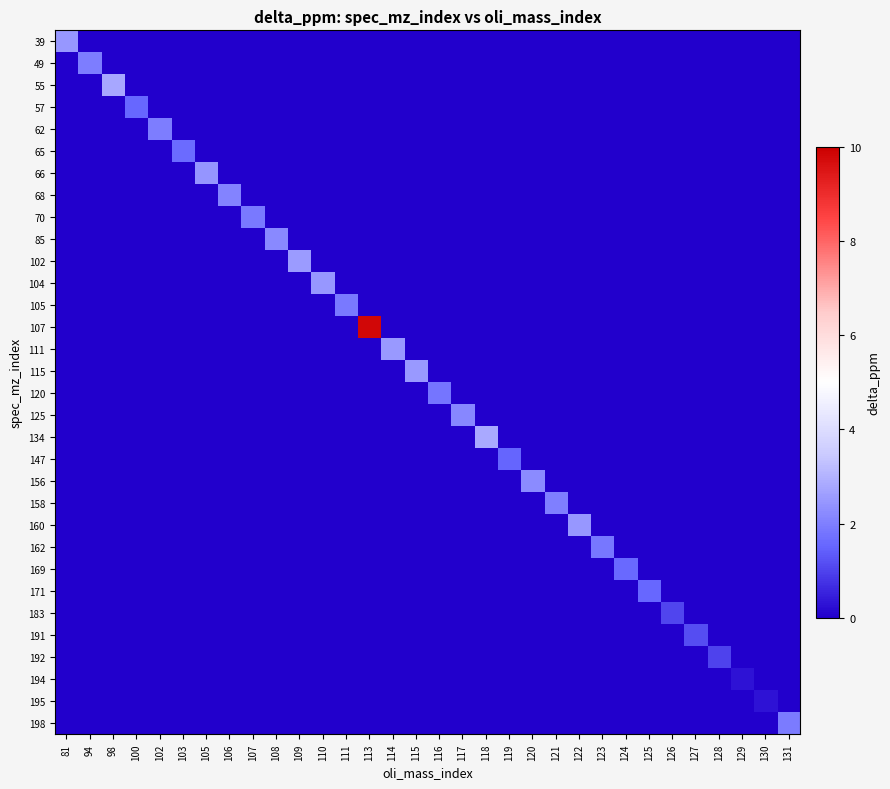

Reading left to right, transcribe all the data shown in this chart.

39: 81=2.5	94=0.0	98=0.0	100=0.0	102=0.0	103=0.0	105=0.0	106=0.0	107=0.0	108=0.0	109=0.0	110=0.0	111=0.0	113=0.0	114=0.0	115=0.0	116=0.0	117=0.0	118=0.0	119=0.0	120=0.0	121=0.0	122=0.0	123=0.0	124=0.0	125=0.0	126=0.0	127=0.0	128=0.0	129=0.0	130=0.0	131=0.0
49: 81=0.0	94=2.0	98=0.0	100=0.0	102=0.0	103=0.0	105=0.0	106=0.0	107=0.0	108=0.0	109=0.0	110=0.0	111=0.0	113=0.0	114=0.0	115=0.0	116=0.0	117=0.0	118=0.0	119=0.0	120=0.0	121=0.0	122=0.0	123=0.0	124=0.0	125=0.0	126=0.0	127=0.0	128=0.0	129=0.0	130=0.0	131=0.0
55: 81=0.0	94=0.0	98=2.8	100=0.0	102=0.0	103=0.0	105=0.0	106=0.0	107=0.0	108=0.0	109=0.0	110=0.0	111=0.0	113=0.0	114=0.0	115=0.0	116=0.0	117=0.0	118=0.0	119=0.0	120=0.0	121=0.0	122=0.0	123=0.0	124=0.0	125=0.0	126=0.0	127=0.0	128=0.0	129=0.0	130=0.0	131=0.0
57: 81=0.0	94=0.0	98=0.0	100=1.5	102=0.0	103=0.0	105=0.0	106=0.0	107=0.0	108=0.0	109=0.0	110=0.0	111=0.0	113=0.0	114=0.0	115=0.0	116=0.0	117=0.0	118=0.0	119=0.0	120=0.0	121=0.0	122=0.0	123=0.0	124=0.0	125=0.0	126=0.0	127=0.0	128=0.0	129=0.0	130=0.0	131=0.0
62: 81=0.0	94=0.0	98=0.0	100=0.0	102=2.0	103=0.0	105=0.0	106=0.0	107=0.0	108=0.0	109=0.0	110=0.0	111=0.0	113=0.0	114=0.0	115=0.0	116=0.0	117=0.0	118=0.0	119=0.0	120=0.0	121=0.0	122=0.0	123=0.0	124=0.0	125=0.0	126=0.0	127=0.0	128=0.0	129=0.0	130=0.0	131=0.0
65: 81=0.0	94=0.0	98=0.0	100=0.0	102=0.0	103=1.6	105=0.0	106=0.0	107=0.0	108=0.0	109=0.0	110=0.0	111=0.0	113=0.0	114=0.0	115=0.0	116=0.0	117=0.0	118=0.0	119=0.0	120=0.0	121=0.0	122=0.0	123=0.0	124=0.0	125=0.0	126=0.0	127=0.0	128=0.0	129=0.0	130=0.0	131=0.0
66: 81=0.0	94=0.0	98=0.0	100=0.0	102=0.0	103=0.0	105=2.4	106=0.0	107=0.0	108=0.0	109=0.0	110=0.0	111=0.0	113=0.0	114=0.0	115=0.0	116=0.0	117=0.0	118=0.0	119=0.0	120=0.0	121=0.0	122=0.0	123=0.0	124=0.0	125=0.0	126=0.0	127=0.0	128=0.0	129=0.0	130=0.0	131=0.0
68: 81=0.0	94=0.0	98=0.0	100=0.0	102=0.0	103=0.0	105=0.0	106=2.1	107=0.0	108=0.0	109=0.0	110=0.0	111=0.0	113=0.0	114=0.0	115=0.0	116=0.0	117=0.0	118=0.0	119=0.0	120=0.0	121=0.0	122=0.0	123=0.0	124=0.0	125=0.0	126=0.0	127=0.0	128=0.0	129=0.0	130=0.0	131=0.0
70: 81=0.0	94=0.0	98=0.0	100=0.0	102=0.0	103=0.0	105=0.0	106=0.0	107=1.9	108=0.0	109=0.0	110=0.0	111=0.0	113=0.0	114=0.0	115=0.0	116=0.0	117=0.0	118=0.0	119=0.0	120=0.0	121=0.0	122=0.0	123=0.0	124=0.0	125=0.0	126=0.0	127=0.0	128=0.0	129=0.0	130=0.0	131=0.0
85: 81=0.0	94=0.0	98=0.0	100=0.0	102=0.0	103=0.0	105=0.0	106=0.0	107=0.0	108=2.2	109=0.0	110=0.0	111=0.0	113=0.0	114=0.0	115=0.0	116=0.0	117=0.0	118=0.0	119=0.0	120=0.0	121=0.0	122=0.0	123=0.0	124=0.0	125=0.0	126=0.0	127=0.0	128=0.0	129=0.0	130=0.0	131=0.0
102: 81=0.0	94=0.0	98=0.0	100=0.0	102=0.0	103=0.0	105=0.0	106=0.0	107=0.0	108=0.0	109=2.6	110=0.0	111=0.0	113=0.0	114=0.0	115=0.0	116=0.0	117=0.0	118=0.0	119=0.0	120=0.0	121=0.0	122=0.0	123=0.0	124=0.0	125=0.0	126=0.0	127=0.0	128=0.0	129=0.0	130=0.0	131=0.0
104: 81=0.0	94=0.0	98=0.0	100=0.0	102=0.0	103=0.0	105=0.0	106=0.0	107=0.0	108=0.0	109=0.0	110=2.5	111=0.0	113=0.0	114=0.0	115=0.0	116=0.0	117=0.0	118=0.0	119=0.0	120=0.0	121=0.0	122=0.0	123=0.0	124=0.0	125=0.0	126=0.0	127=0.0	128=0.0	129=0.0	130=0.0	131=0.0
105: 81=0.0	94=0.0	98=0.0	100=0.0	102=0.0	103=0.0	105=0.0	106=0.0	107=0.0	108=0.0	109=0.0	110=0.0	111=1.9	113=0.0	114=0.0	115=0.0	116=0.0	117=0.0	118=0.0	119=0.0	120=0.0	121=0.0	122=0.0	123=0.0	124=0.0	125=0.0	126=0.0	127=0.0	128=0.0	129=0.0	130=0.0	131=0.0
107: 81=0.0	94=0.0	98=0.0	100=0.0	102=0.0	103=0.0	105=0.0	106=0.0	107=0.0	108=0.0	109=0.0	110=0.0	111=0.0	113=9.8	114=0.0	115=0.0	116=0.0	117=0.0	118=0.0	119=0.0	120=0.0	121=0.0	122=0.0	123=0.0	124=0.0	125=0.0	126=0.0	127=0.0	128=0.0	129=0.0	130=0.0	131=0.0
111: 81=0.0	94=0.0	98=0.0	100=0.0	102=0.0	103=0.0	105=0.0	106=0.0	107=0.0	108=0.0	109=0.0	110=0.0	111=0.0	113=0.0	114=2.5	115=0.0	116=0.0	117=0.0	118=0.0	119=0.0	120=0.0	121=0.0	122=0.0	123=0.0	124=0.0	125=0.0	126=0.0	127=0.0	128=0.0	129=0.0	130=0.0	131=0.0
115: 81=0.0	94=0.0	98=0.0	100=0.0	102=0.0	103=0.0	105=0.0	106=0.0	107=0.0	108=0.0	109=0.0	110=0.0	111=0.0	113=0.0	114=0.0	115=2.5	116=0.0	117=0.0	118=0.0	119=0.0	120=0.0	121=0.0	122=0.0	123=0.0	124=0.0	125=0.0	126=0.0	127=0.0	128=0.0	129=0.0	130=0.0	131=0.0
120: 81=0.0	94=0.0	98=0.0	100=0.0	102=0.0	103=0.0	105=0.0	106=0.0	107=0.0	108=0.0	109=0.0	110=0.0	111=0.0	113=0.0	114=0.0	115=0.0	116=1.8	117=0.0	118=0.0	119=0.0	120=0.0	121=0.0	122=0.0	123=0.0	124=0.0	125=0.0	126=0.0	127=0.0	128=0.0	129=0.0	130=0.0	131=0.0
125: 81=0.0	94=0.0	98=0.0	100=0.0	102=0.0	103=0.0	105=0.0	106=0.0	107=0.0	108=0.0	109=0.0	110=0.0	111=0.0	113=0.0	114=0.0	115=0.0	116=0.0	117=2.2	118=0.0	119=0.0	120=0.0	121=0.0	122=0.0	123=0.0	124=0.0	125=0.0	126=0.0	127=0.0	128=0.0	129=0.0	130=0.0	131=0.0
134: 81=0.0	94=0.0	98=0.0	100=0.0	102=0.0	103=0.0	105=0.0	106=0.0	107=0.0	108=0.0	109=0.0	110=0.0	111=0.0	113=0.0	114=0.0	115=0.0	116=0.0	117=0.0	118=2.8	119=0.0	120=0.0	121=0.0	122=0.0	123=0.0	124=0.0	125=0.0	126=0.0	127=0.0	128=0.0	129=0.0	130=0.0	131=0.0
147: 81=0.0	94=0.0	98=0.0	100=0.0	102=0.0	103=0.0	105=0.0	106=0.0	107=0.0	108=0.0	109=0.0	110=0.0	111=0.0	113=0.0	114=0.0	115=0.0	116=0.0	117=0.0	118=0.0	119=1.5	120=0.0	121=0.0	122=0.0	123=0.0	124=0.0	125=0.0	126=0.0	127=0.0	128=0.0	129=0.0	130=0.0	131=0.0
156: 81=0.0	94=0.0	98=0.0	100=0.0	102=0.0	103=0.0	105=0.0	106=0.0	107=0.0	108=0.0	109=0.0	110=0.0	111=0.0	113=0.0	114=0.0	115=0.0	116=0.0	117=0.0	118=0.0	119=0.0	120=2.3	121=0.0	122=0.0	123=0.0	124=0.0	125=0.0	126=0.0	127=0.0	128=0.0	129=0.0	130=0.0	131=0.0
158: 81=0.0	94=0.0	98=0.0	100=0.0	102=0.0	103=0.0	105=0.0	106=0.0	107=0.0	108=0.0	109=0.0	110=0.0	111=0.0	113=0.0	114=0.0	115=0.0	116=0.0	117=0.0	118=0.0	119=0.0	120=0.0	121=2.0	122=0.0	123=0.0	124=0.0	125=0.0	126=0.0	127=0.0	128=0.0	129=0.0	130=0.0	131=0.0
160: 81=0.0	94=0.0	98=0.0	100=0.0	102=0.0	103=0.0	105=0.0	106=0.0	107=0.0	108=0.0	109=0.0	110=0.0	111=0.0	113=0.0	114=0.0	115=0.0	116=0.0	117=0.0	118=0.0	119=0.0	120=0.0	121=0.0	122=2.5	123=0.0	124=0.0	125=0.0	126=0.0	127=0.0	128=0.0	129=0.0	130=0.0	131=0.0
162: 81=0.0	94=0.0	98=0.0	100=0.0	102=0.0	103=0.0	105=0.0	106=0.0	107=0.0	108=0.0	109=0.0	110=0.0	111=0.0	113=0.0	114=0.0	115=0.0	116=0.0	117=0.0	118=0.0	119=0.0	120=0.0	121=0.0	122=0.0	123=1.9	124=0.0	125=0.0	126=0.0	127=0.0	128=0.0	129=0.0	130=0.0	131=0.0
169: 81=0.0	94=0.0	98=0.0	100=0.0	102=0.0	103=0.0	105=0.0	106=0.0	107=0.0	108=0.0	109=0.0	110=0.0	111=0.0	113=0.0	114=0.0	115=0.0	116=0.0	117=0.0	118=0.0	119=0.0	120=0.0	121=0.0	122=0.0	123=0.0	124=1.6	125=0.0	126=0.0	127=0.0	128=0.0	129=0.0	130=0.0	131=0.0
171: 81=0.0	94=0.0	98=0.0	100=0.0	102=0.0	103=0.0	105=0.0	106=0.0	107=0.0	108=0.0	109=0.0	110=0.0	111=0.0	113=0.0	114=0.0	115=0.0	116=0.0	117=0.0	118=0.0	119=0.0	120=0.0	121=0.0	122=0.0	123=0.0	124=0.0	125=1.5	126=0.0	127=0.0	128=0.0	129=0.0	130=0.0	131=0.0
183: 81=0.0	94=0.0	98=0.0	100=0.0	102=0.0	103=0.0	105=0.0	106=0.0	107=0.0	108=0.0	109=0.0	110=0.0	111=0.0	113=0.0	114=0.0	115=0.0	116=0.0	117=0.0	118=0.0	119=0.0	120=0.0	121=0.0	122=0.0	123=0.0	124=0.0	125=0.0	126=1.0	127=0.0	128=0.0	129=0.0	130=0.0	131=0.0
191: 81=0.0	94=0.0	98=0.0	100=0.0	102=0.0	103=0.0	105=0.0	106=0.0	107=0.0	108=0.0	109=0.0	110=0.0	111=0.0	113=0.0	114=0.0	115=0.0	116=0.0	117=0.0	118=0.0	119=0.0	120=0.0	121=0.0	122=0.0	123=0.0	124=0.0	125=0.0	126=0.0	127=1.1	128=0.0	129=0.0	130=0.0	131=0.0
192: 81=0.0	94=0.0	98=0.0	100=0.0	102=0.0	103=0.0	105=0.0	106=0.0	107=0.0	108=0.0	109=0.0	110=0.0	111=0.0	113=0.0	114=0.0	115=0.0	116=0.0	117=0.0	118=0.0	119=0.0	120=0.0	121=0.0	122=0.0	123=0.0	124=0.0	125=0.0	126=0.0	127=0.0	128=1.0	129=0.0	130=0.0	131=0.0
194: 81=0.0	94=0.0	98=0.0	100=0.0	102=0.0	103=0.0	105=0.0	106=0.0	107=0.0	108=0.0	109=0.0	110=0.0	111=0.0	113=0.0	114=0.0	115=0.0	116=0.0	117=0.0	118=0.0	119=0.0	120=0.0	121=0.0	122=0.0	123=0.0	124=0.0	125=0.0	126=0.0	127=0.0	128=0.0	129=0.3	130=0.0	131=0.0
195: 81=0.0	94=0.0	98=0.0	100=0.0	102=0.0	103=0.0	105=0.0	106=0.0	107=0.0	108=0.0	109=0.0	110=0.0	111=0.0	113=0.0	114=0.0	115=0.0	116=0.0	117=0.0	118=0.0	119=0.0	120=0.0	121=0.0	122=0.0	123=0.0	124=0.0	125=0.0	126=0.0	127=0.0	128=0.0	129=0.0	130=0.3	131=0.0
198: 81=0.0	94=0.0	98=0.0	100=0.0	102=0.0	103=0.0	105=0.0	106=0.0	107=0.0	108=0.0	109=0.0	110=0.0	111=0.0	113=0.0	114=0.0	115=0.0	116=0.0	117=0.0	118=0.0	119=0.0	120=0.0	121=0.0	122=0.0	123=0.0	124=0.0	125=0.0	126=0.0	127=0.0	128=0.0	129=0.0	130=0.0	131=1.9